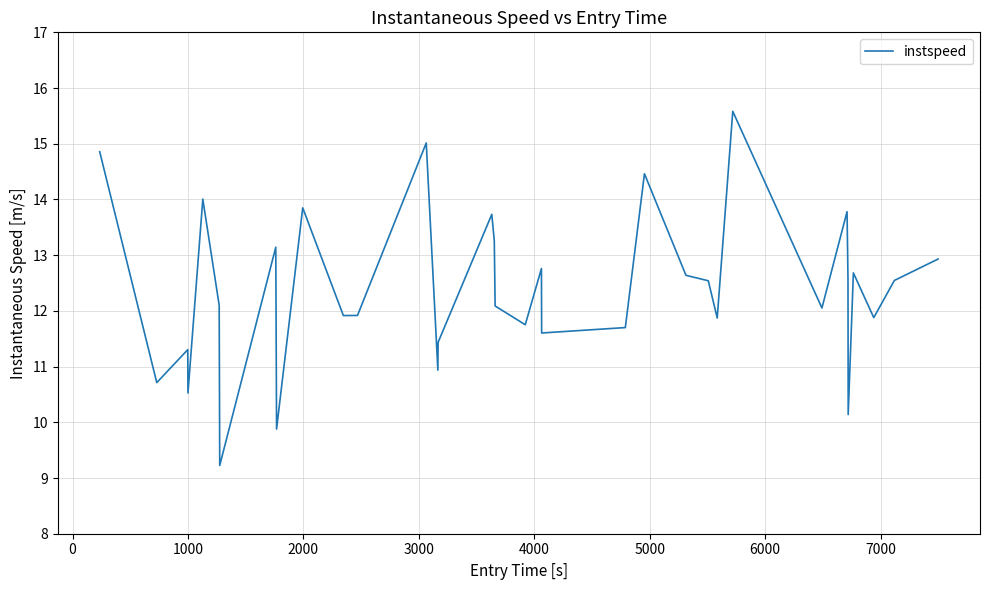

What is the difference between the maximum and minimum values?

6.4